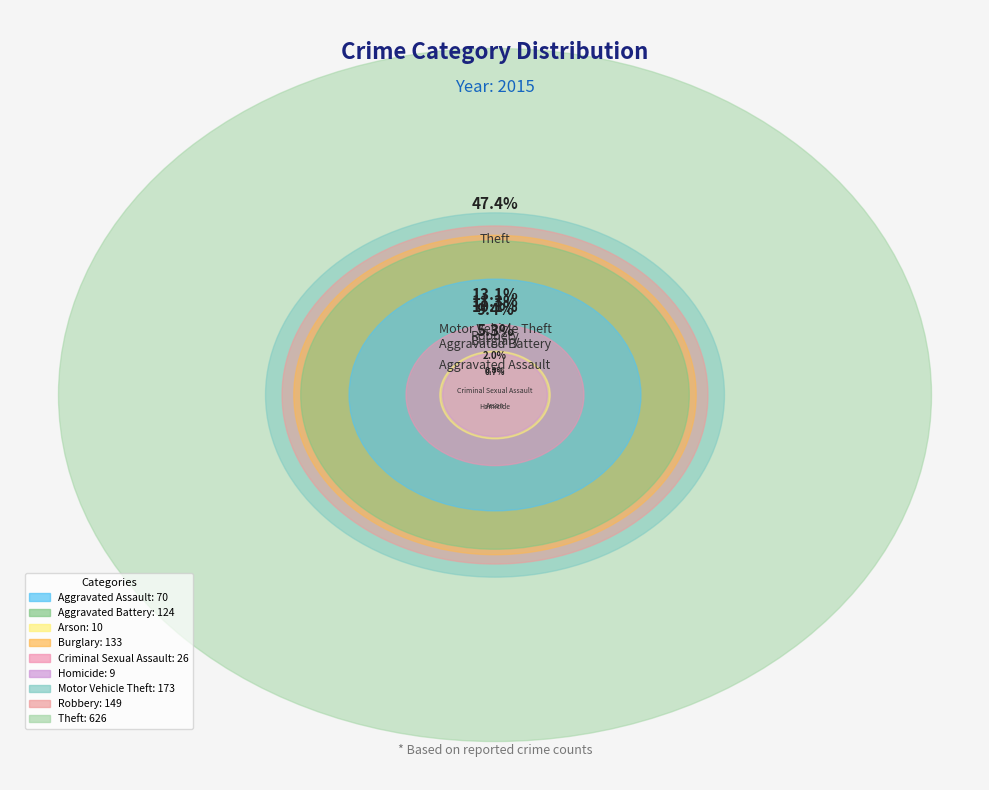

Rank the categories by value from lowest to highest.

Homicide, Arson, Criminal Sexual Assault, Aggravated Assault, Aggravated Battery, Burglary, Robbery, Motor Vehicle Theft, Theft